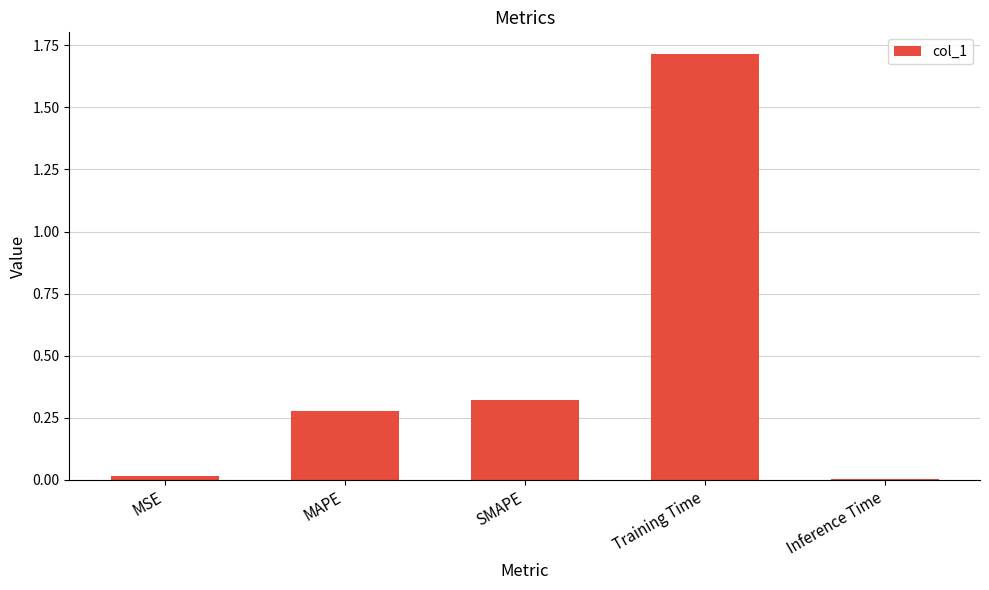

What is the sum of all values?

2.3